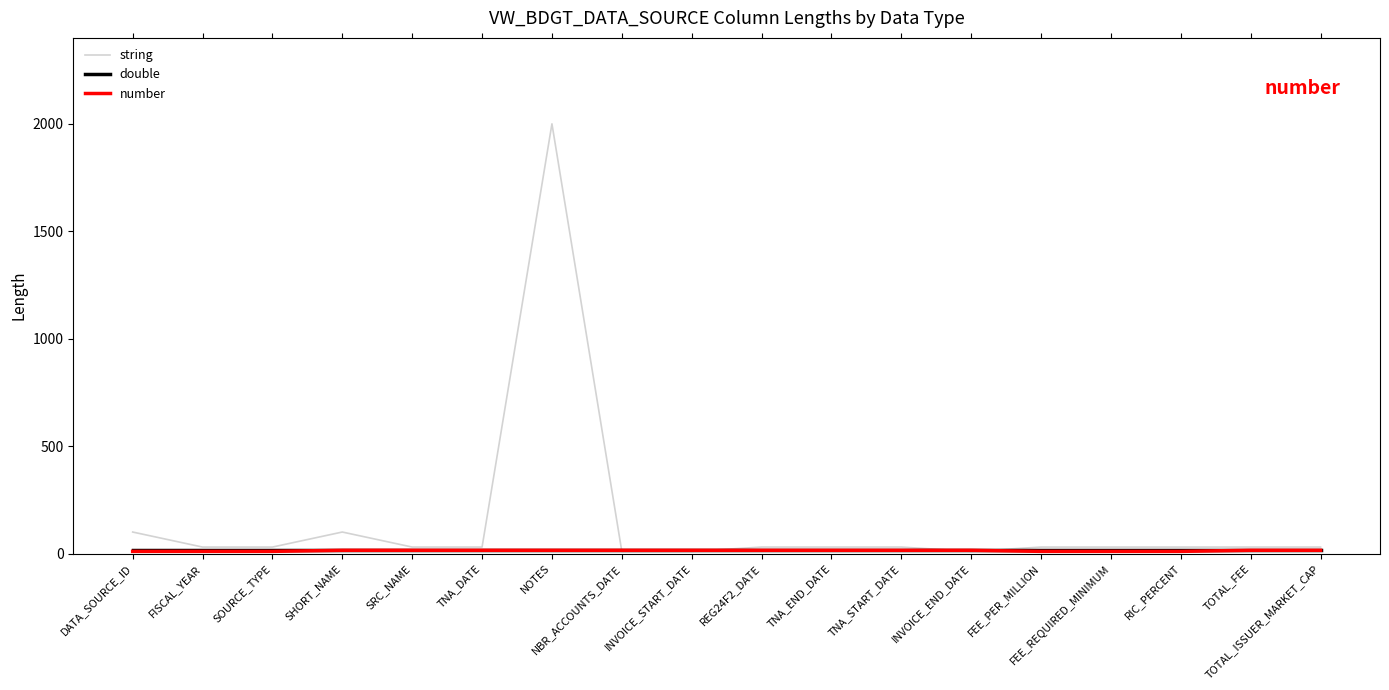

Which series has the widest spread of values?

string